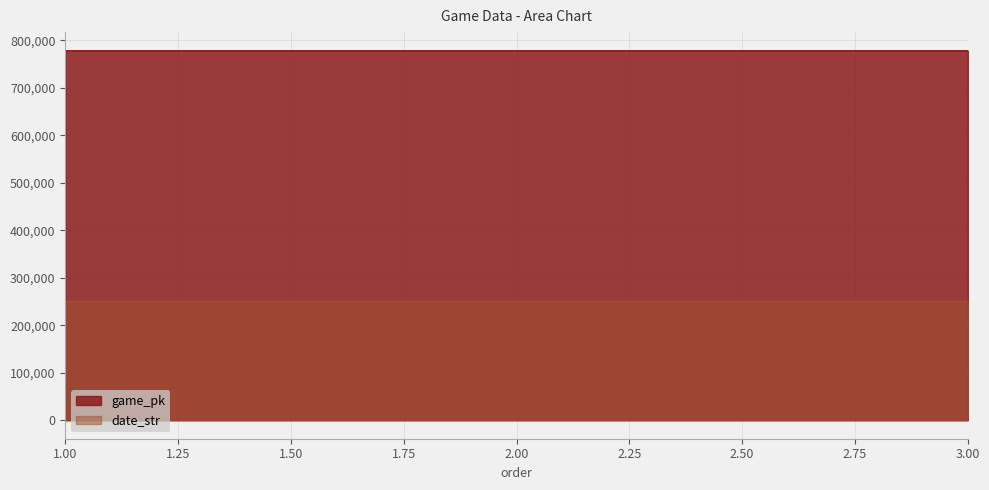

Rank the series by their average value, from highest to lowest.

game_pk, date_str